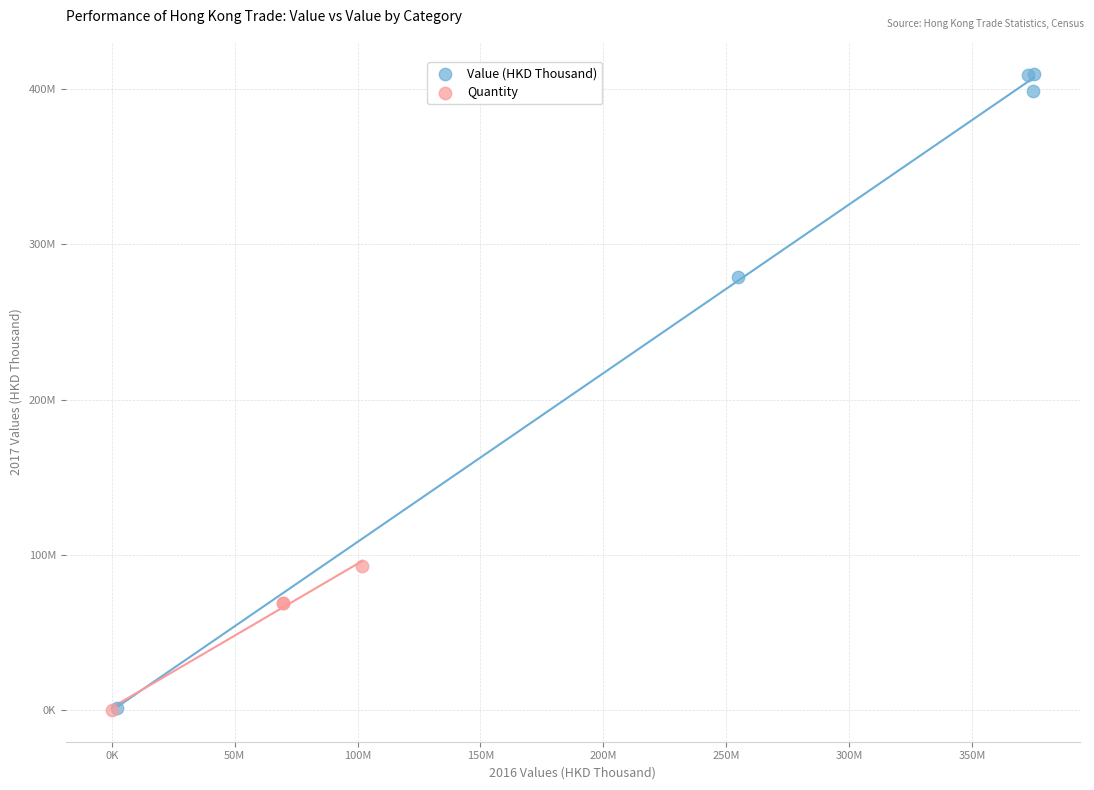

What are all the series names shown in the legend?

Value (HKD Thousand), Quantity